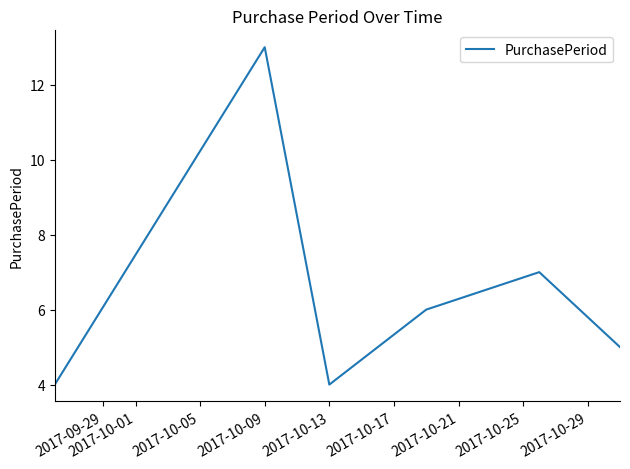

What is the smallest value displayed?

4